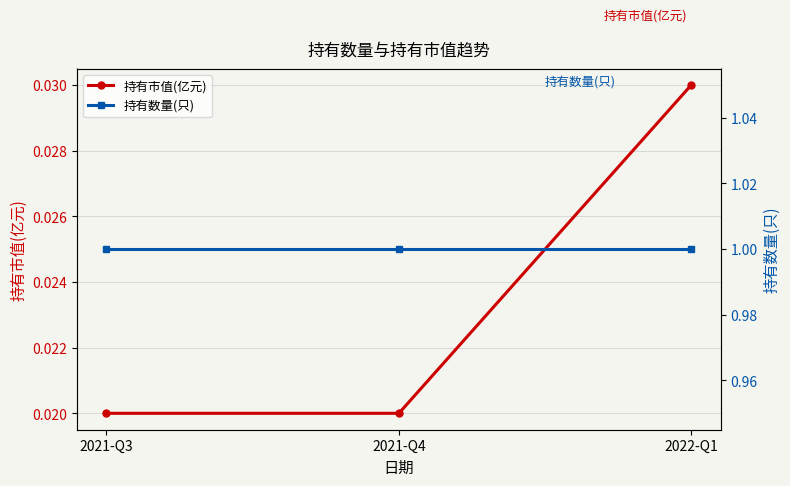

Where is 持有市值(亿元) nearest to the value 0?

2021-Q3